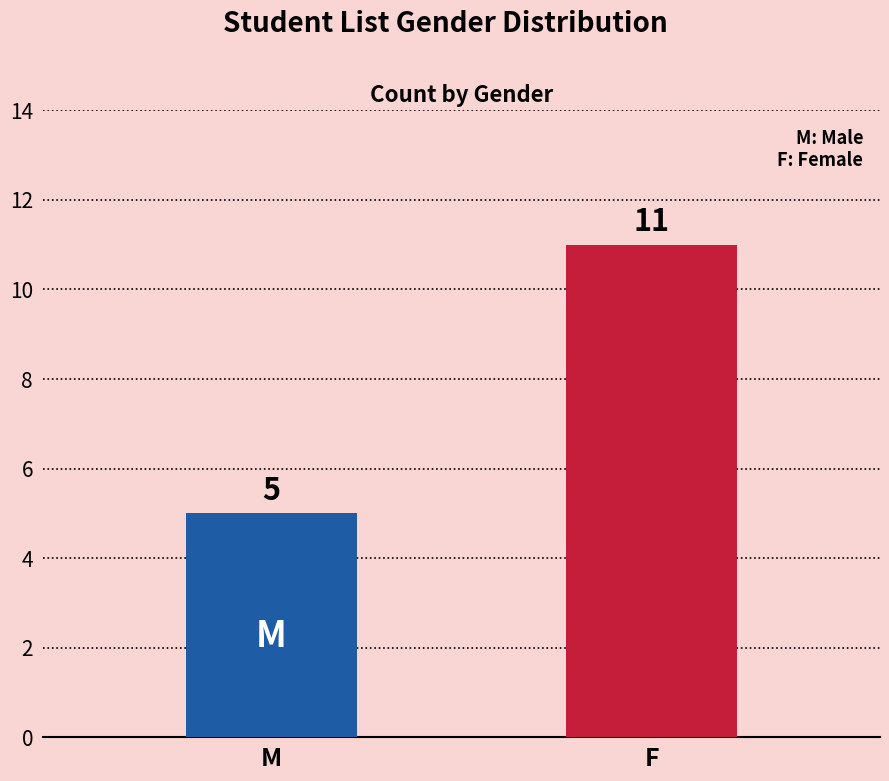

What is the greatest value displayed?

11